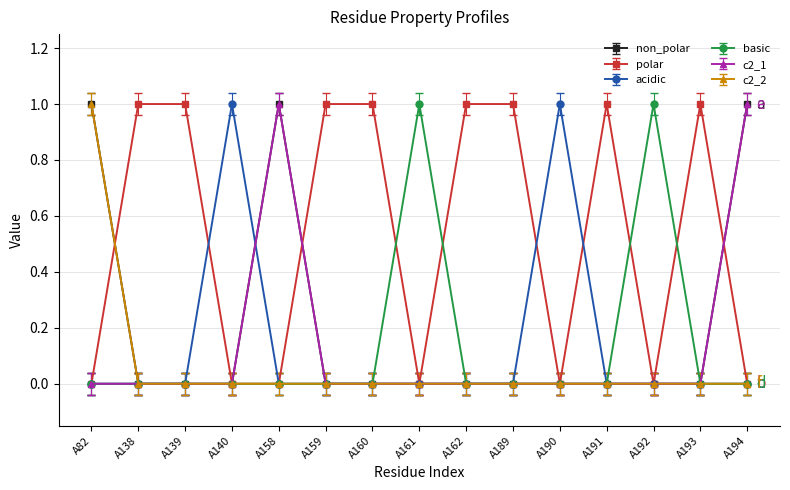

Which series has the largest total across all categories?

polar